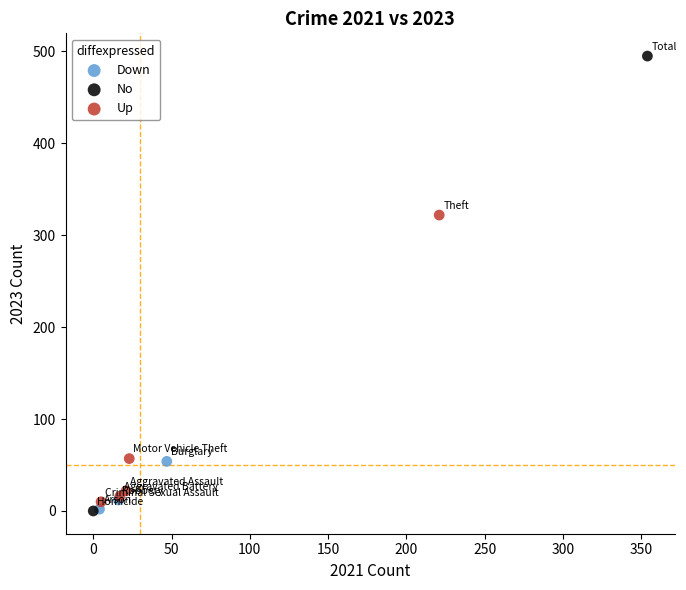

What are all the series names shown in the legend?

Down, No, Up